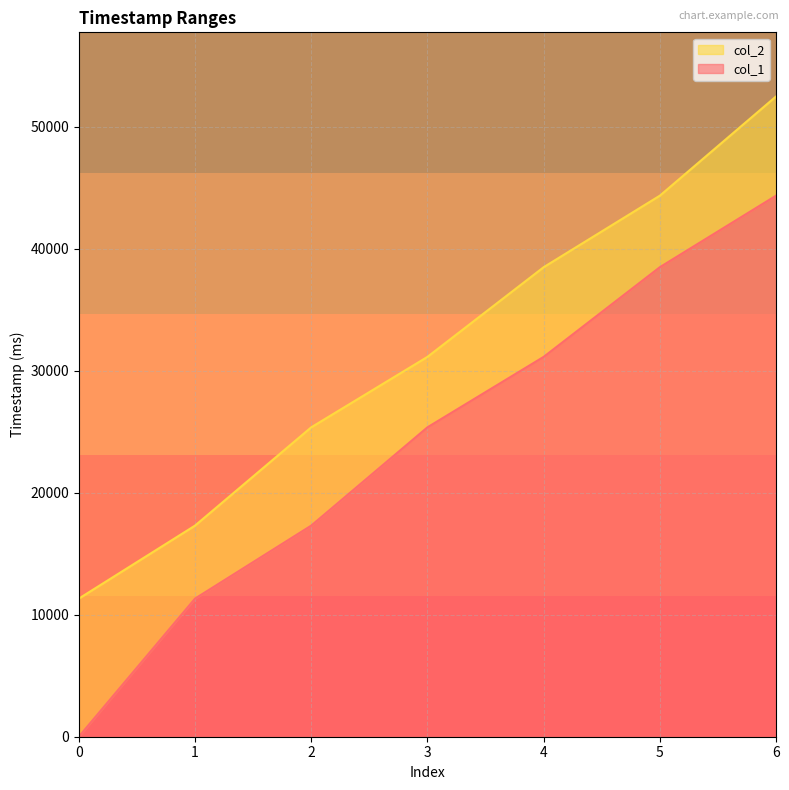

How many data points in col_2 are above 31147?

3